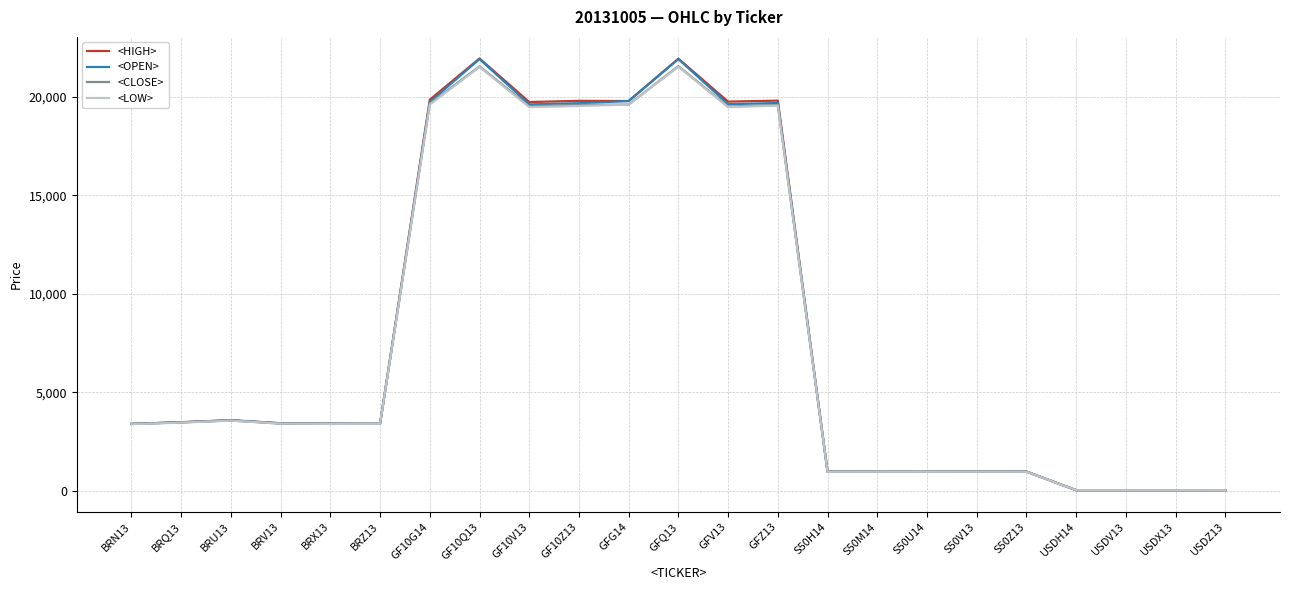

Count the number of data series in this chart.

4